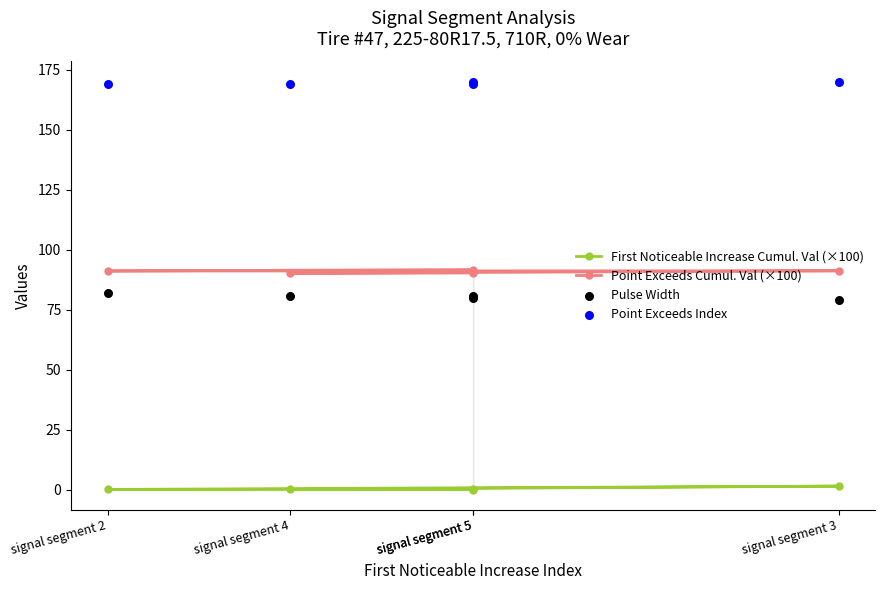

Which series reaches the maximum Y coordinate?

Point Exceeds Index